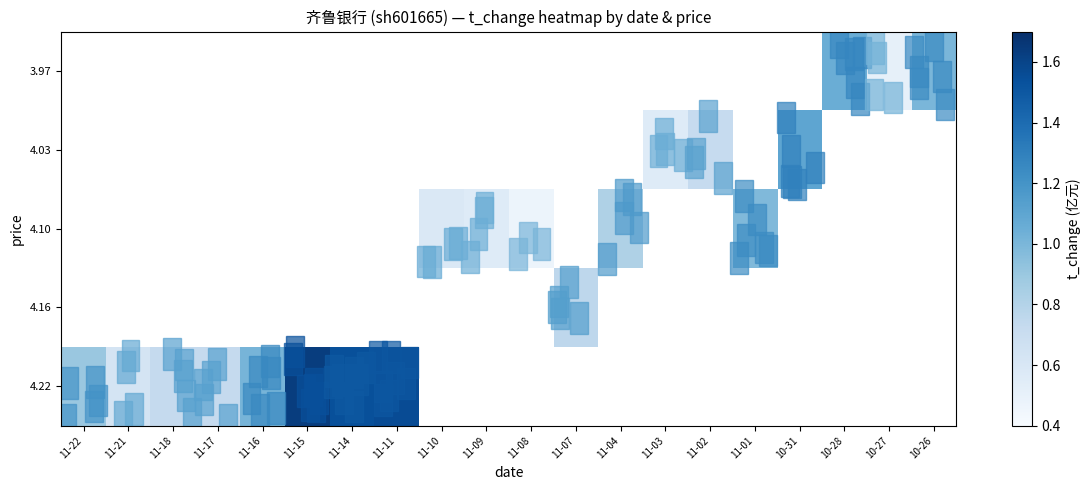

Which has a higher value, 11-02 or 11-11?

11-11